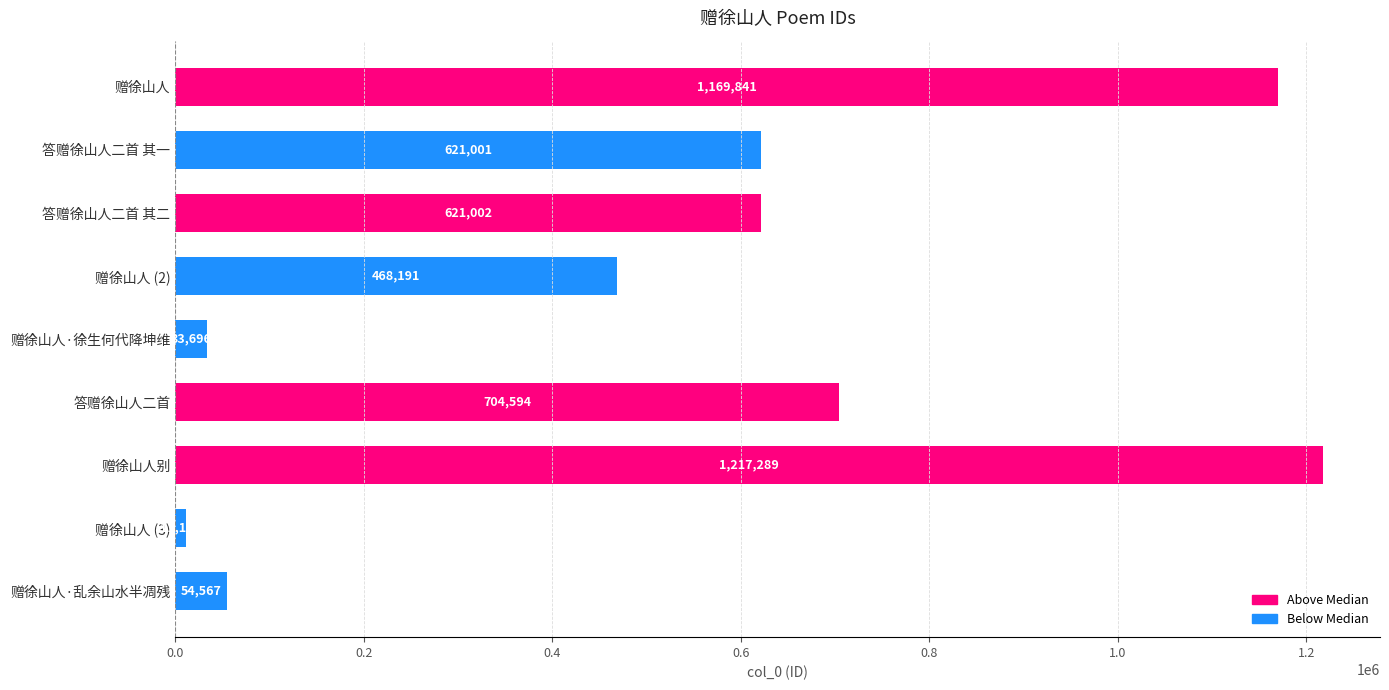

Reading bottom to top, list all the values displayed in this chart.

54567	11151	1217289	704594	33696	468191	621002	621001	1169841